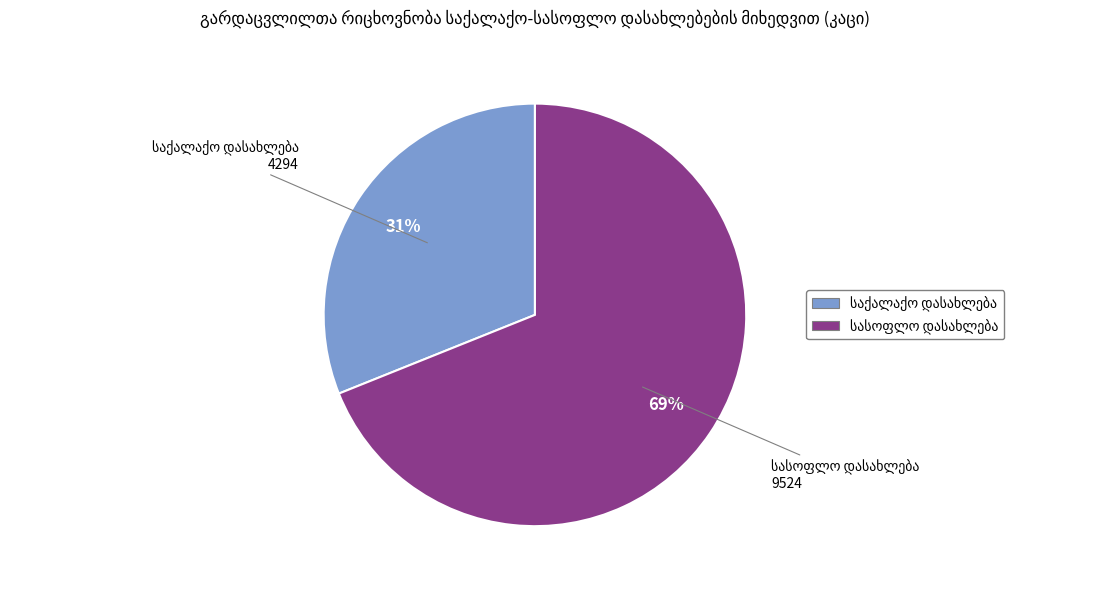

To the nearest percent, what is the average slice percentage?

50%